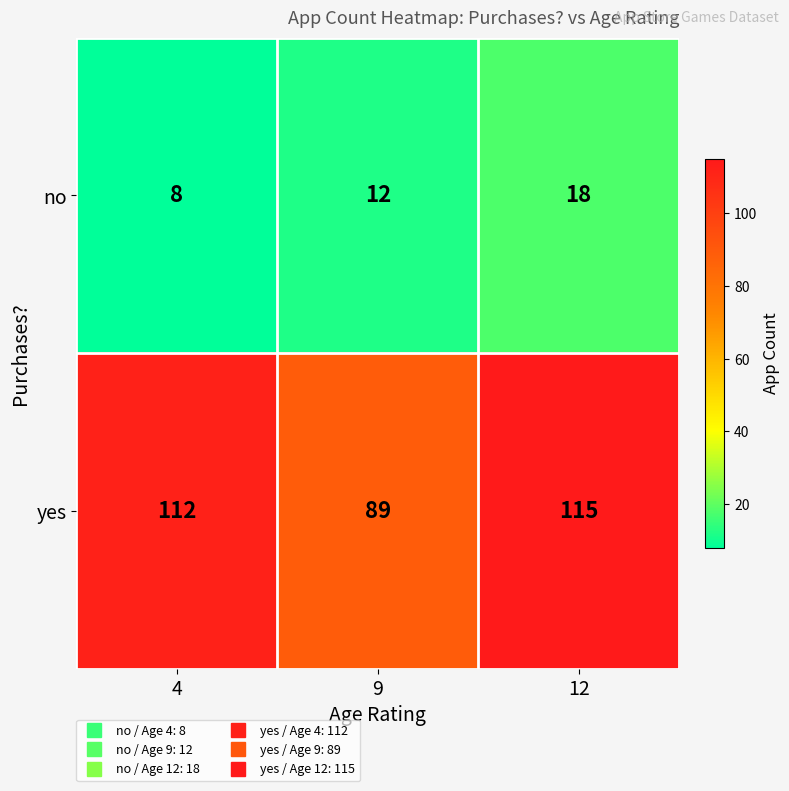

What is the difference between the maximum and minimum values in the no series?

10